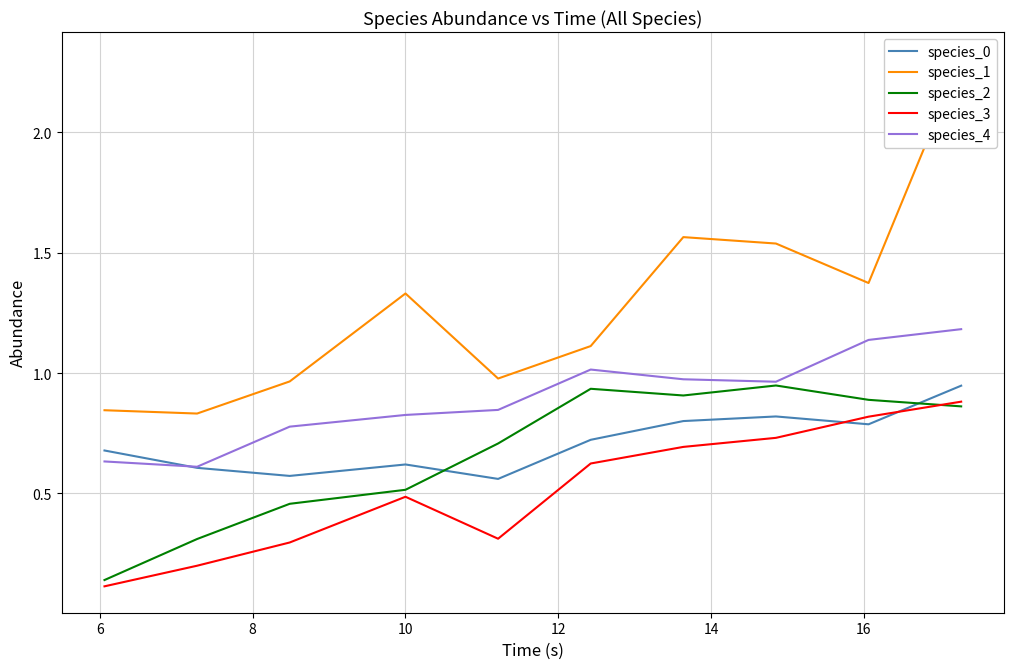

Which series ends up on top after the final intersection of species_0 and species_2?

species_0